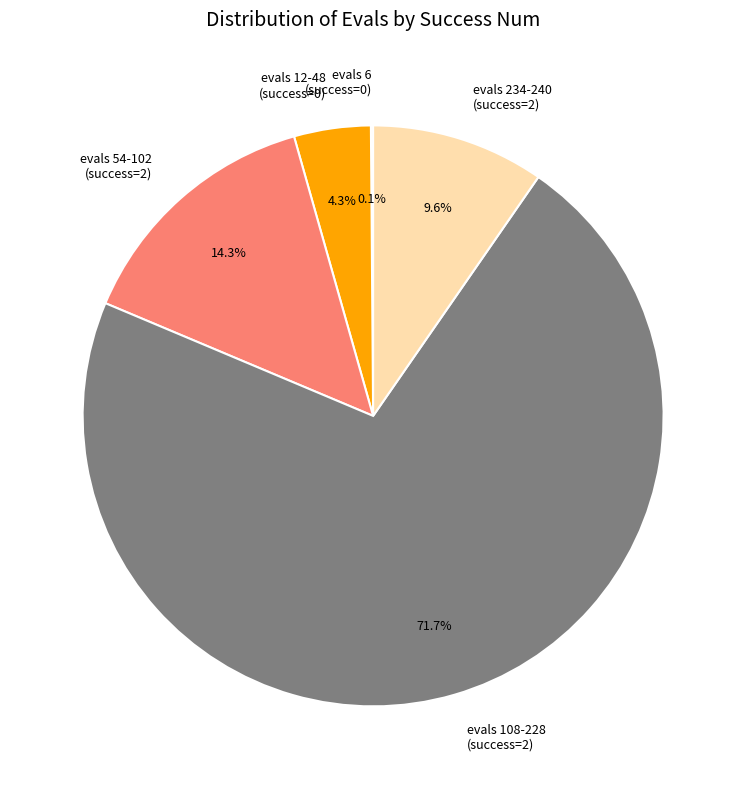

Between evals 234-240 (success=2) and evals 108-228 (success=2), which is larger?

evals 108-228 (success=2)